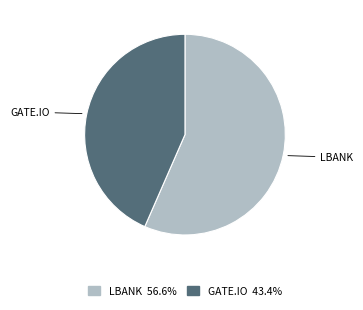

Does GATE.IO account for over 50% of the chart?

No